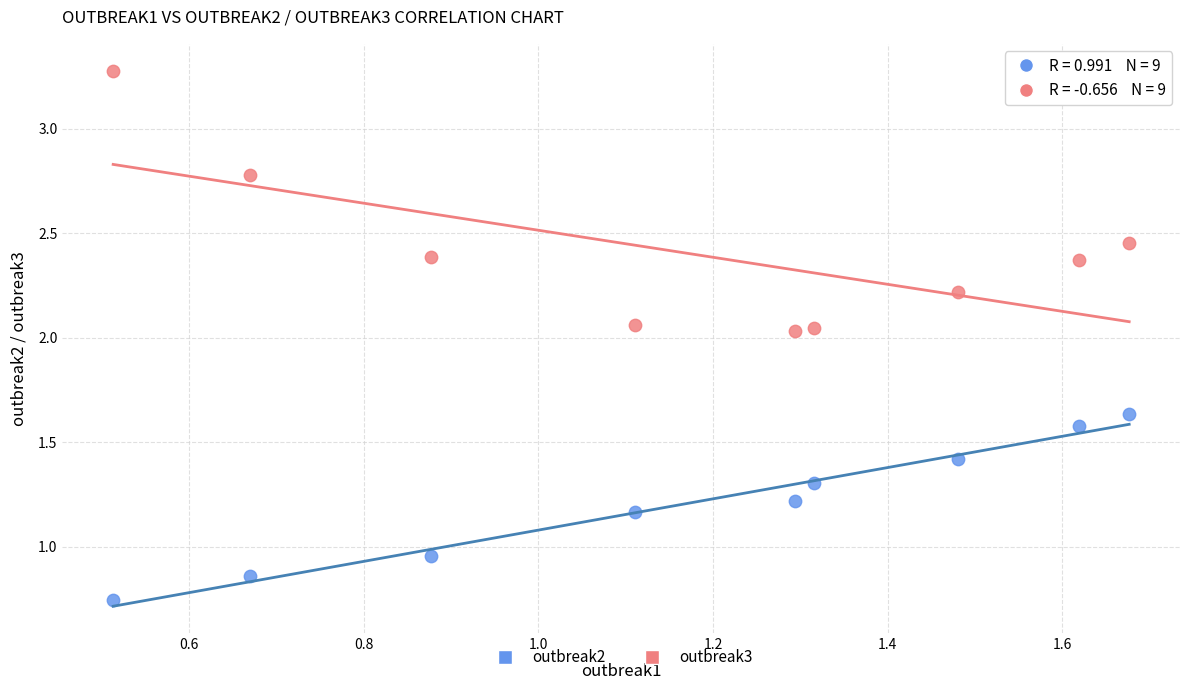

Which series has the largest Y range (max minus min)?

outbreak3